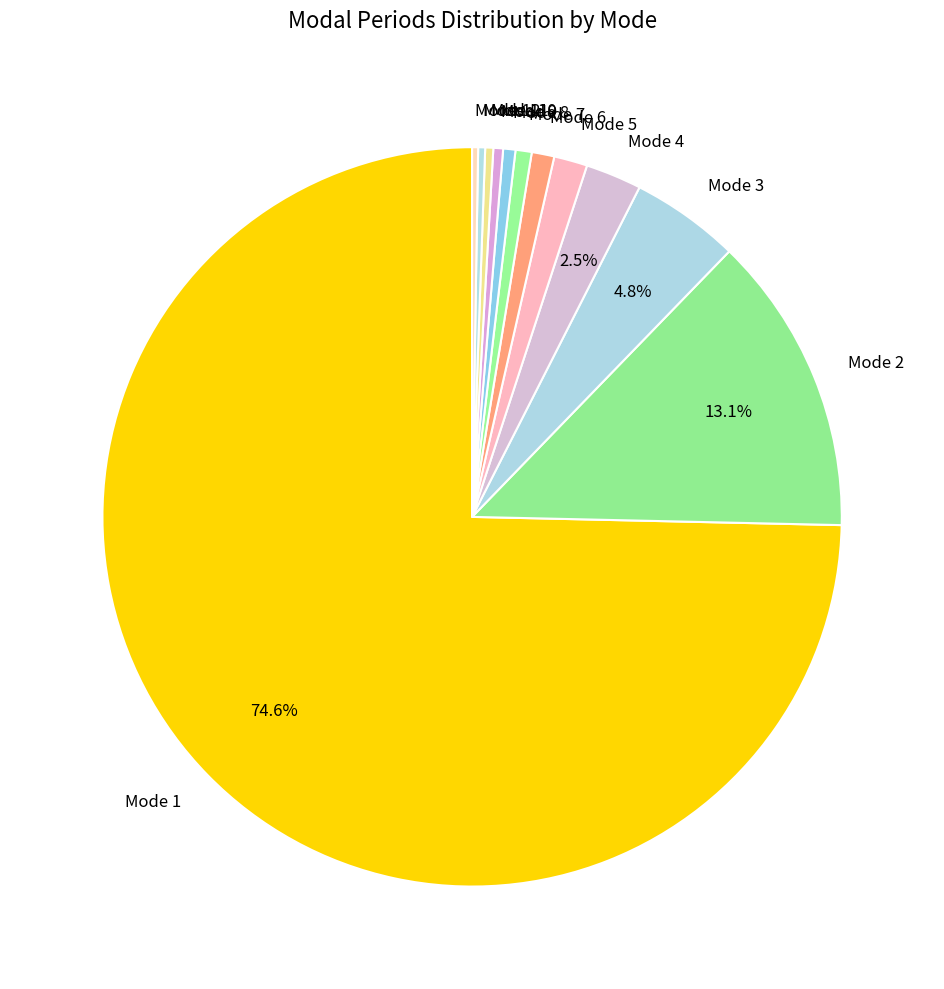

To the nearest percent, what percentage of the pie is Mode 6?

1%